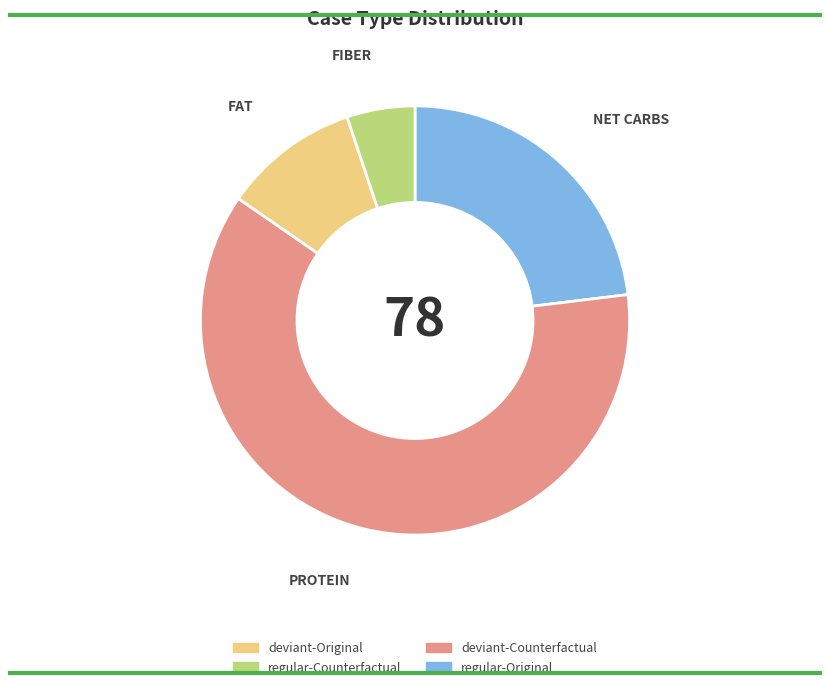

Do regular-Original and regular-Counterfactual together represent more than half of the pie?

Yes